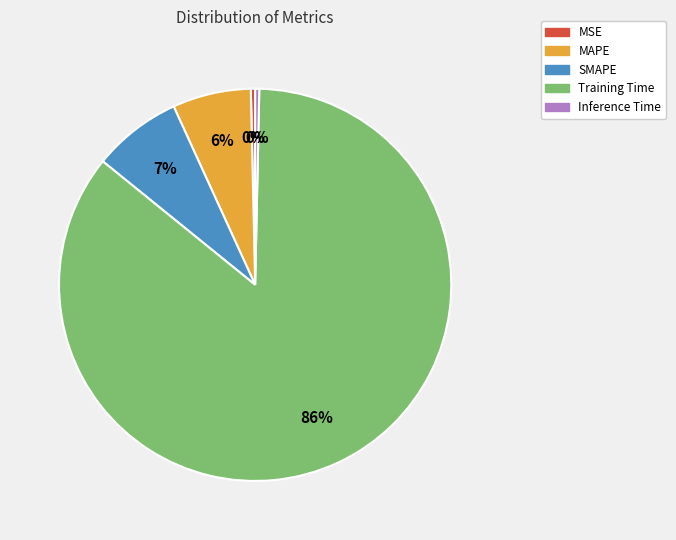

To the nearest percent, what portion does SMAPE represent?

7%